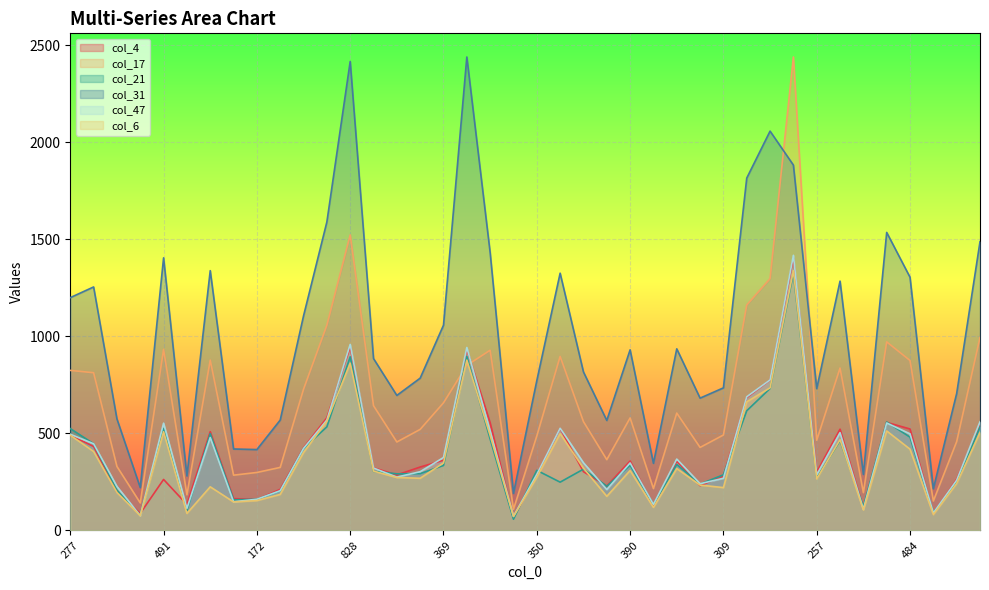

What is the label of the 34th point from the left?

489